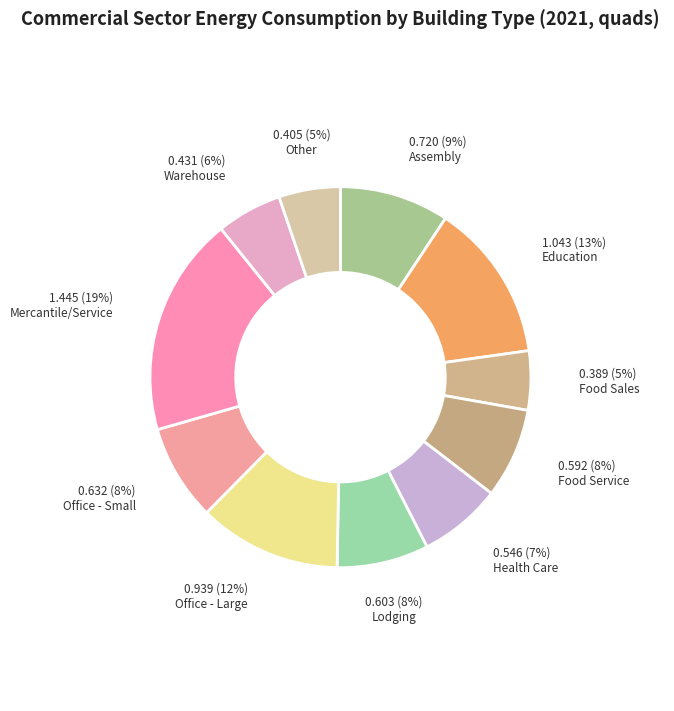

Is it true that Mercantile/Service is 19% of the pie?

True